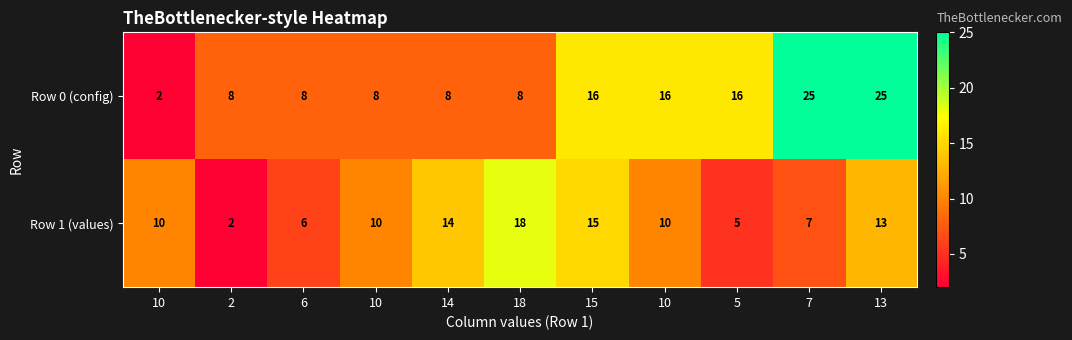

How many values in the Row 1 (values) series are below 10?

4